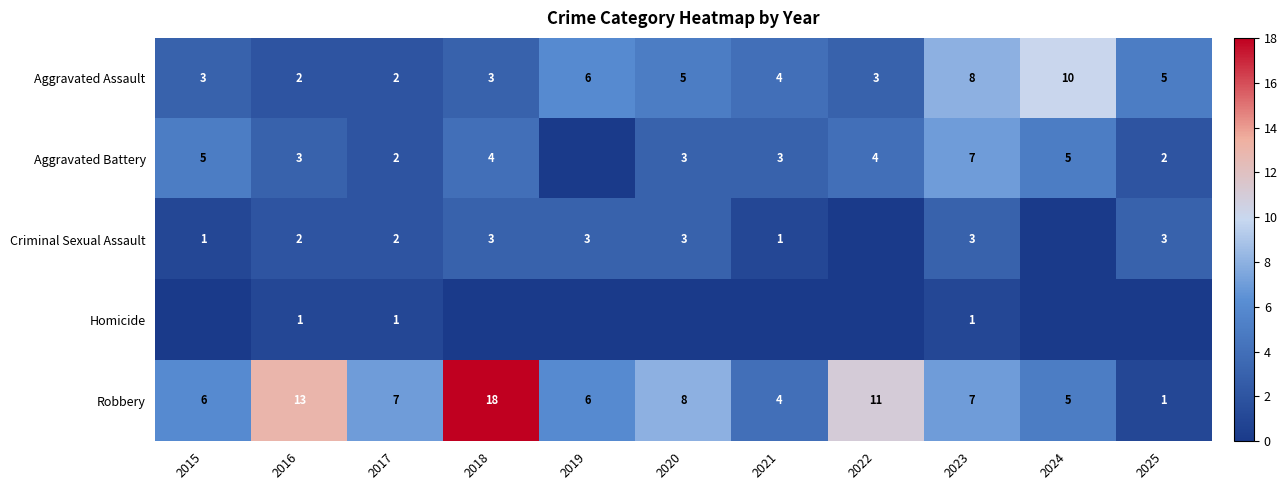

What is the spread (max minus min) of values at 2024?

10